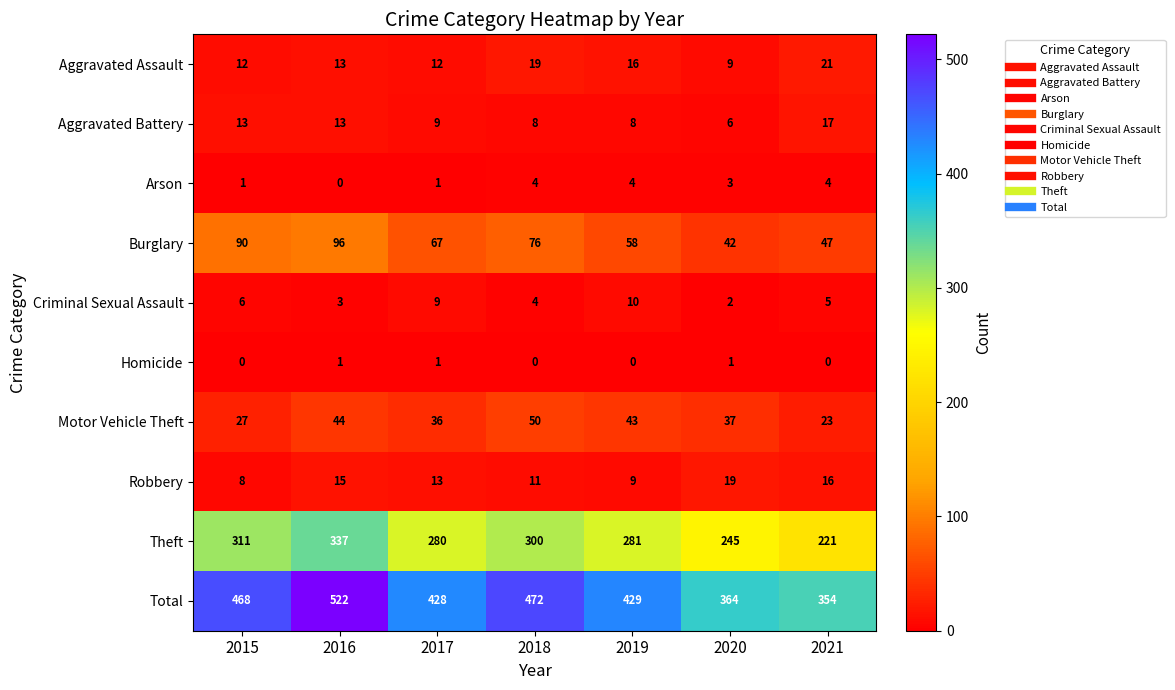

What is the difference between the second highest and second lowest values in the Criminal Sexual Assault series?

6